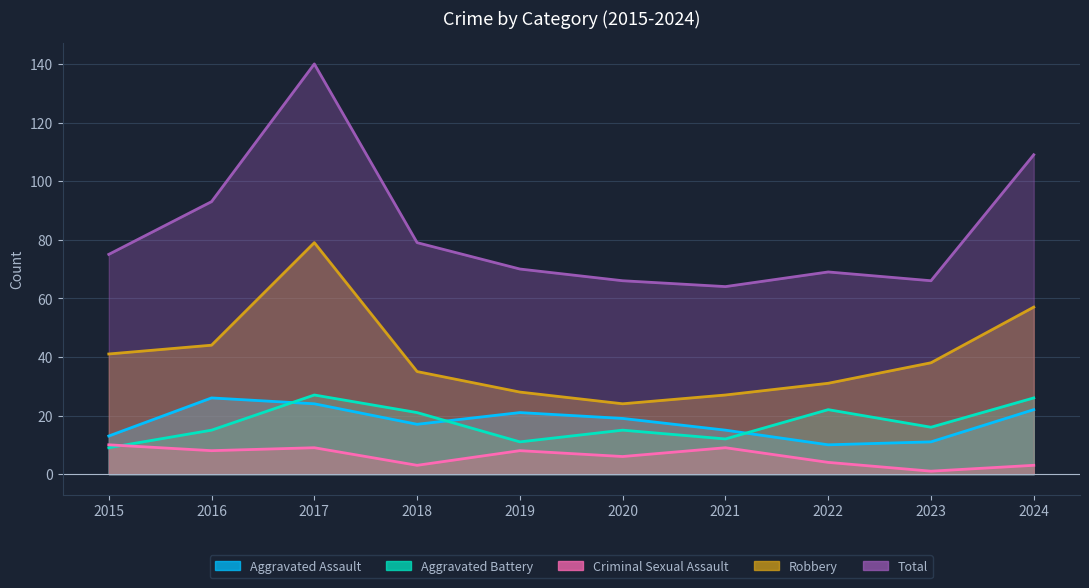

At which category does Criminal Sexual Assault reach its first local peak?

2017